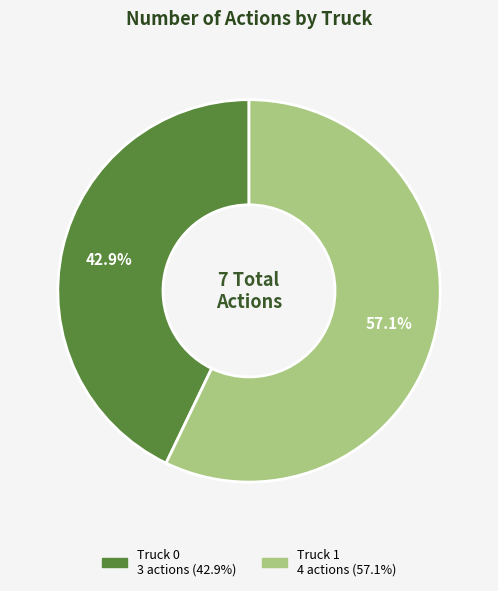

Which has a higher value, Truck 0 or Truck 1?

Truck 1